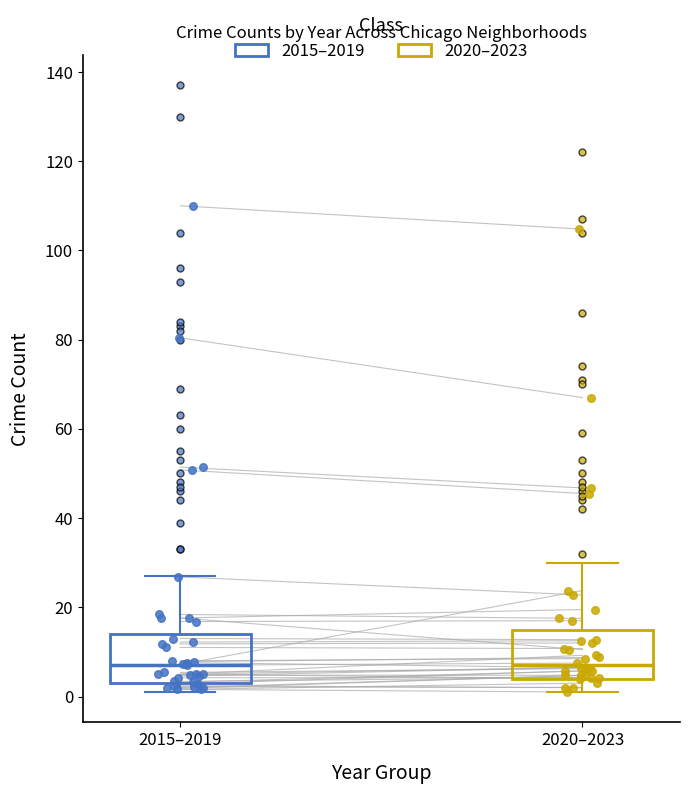

Reading left to right, read every box against the y-axis: the position of its median line, the range the box covers, and the ends of its whiskers. The values are not printed on the chart, so give them approximately, as read against the axis.

2015–2019: median 8, box 4 to 14, whiskers 2 to 28
2020–2023: median 8, box 4 to 16, whiskers 2 to 30